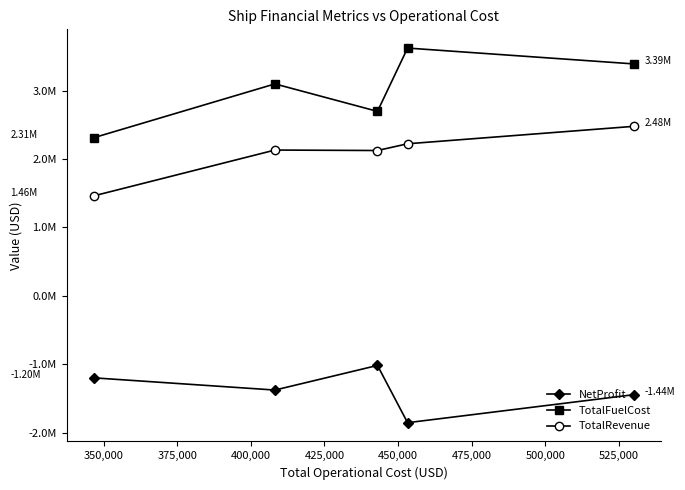

What are all the series names shown in the legend?

NetProfit, TotalFuelCost, TotalRevenue